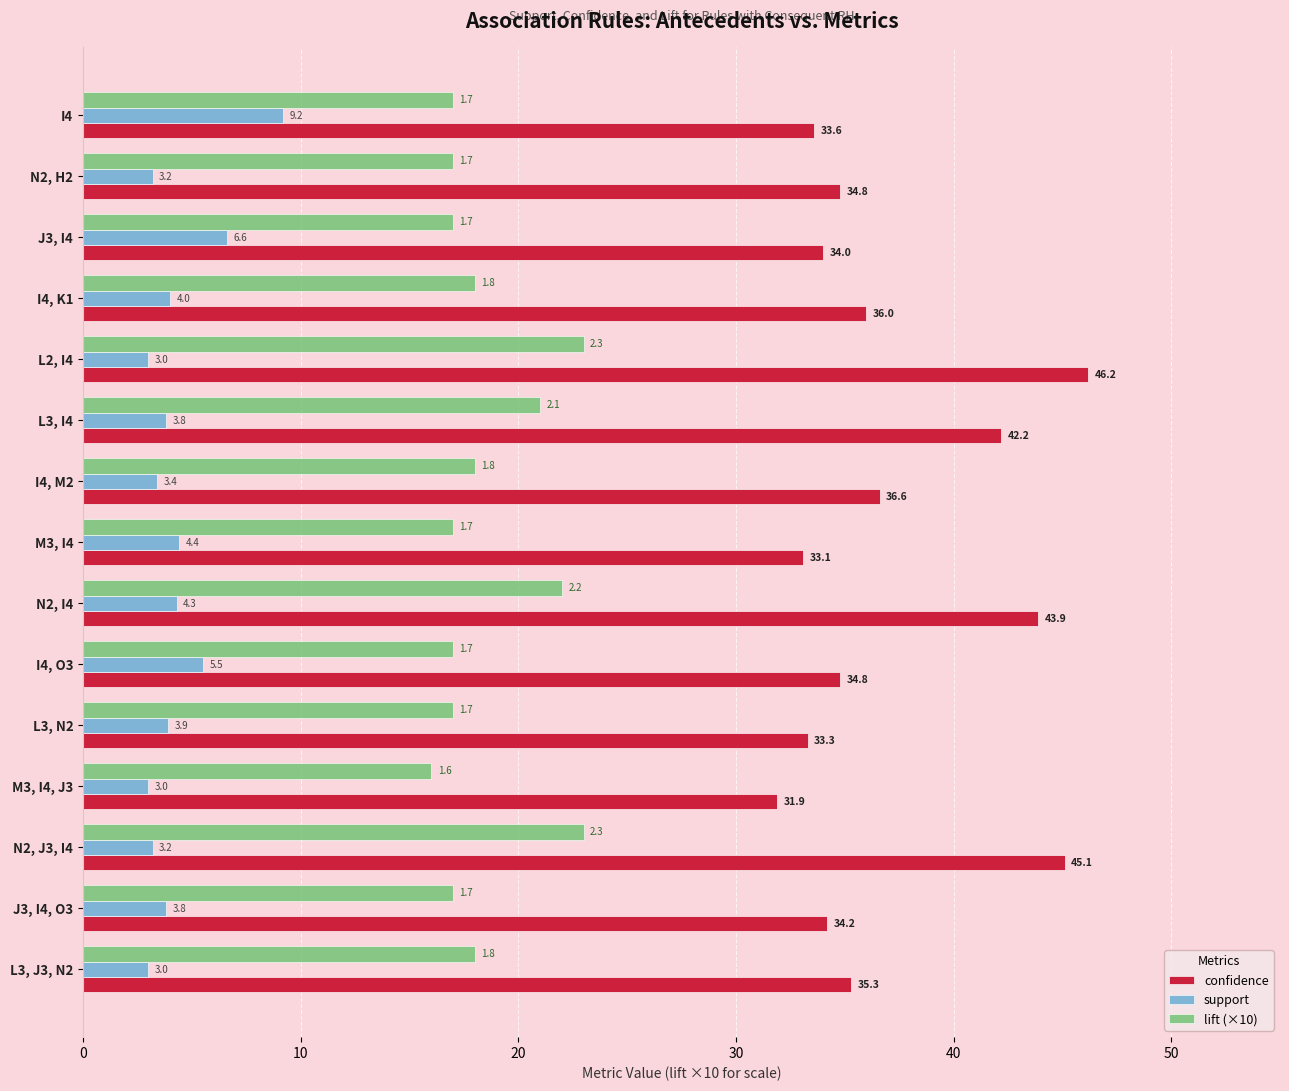

True or false: confidence has a value of 35.3 at L3, J3, N2.

True